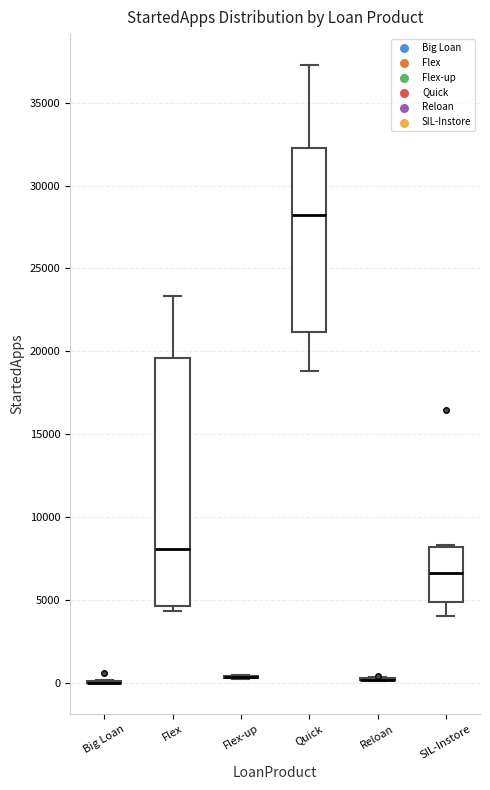

Comparing the boxes themselves (not the whiskers), which one is the tallest?

Flex